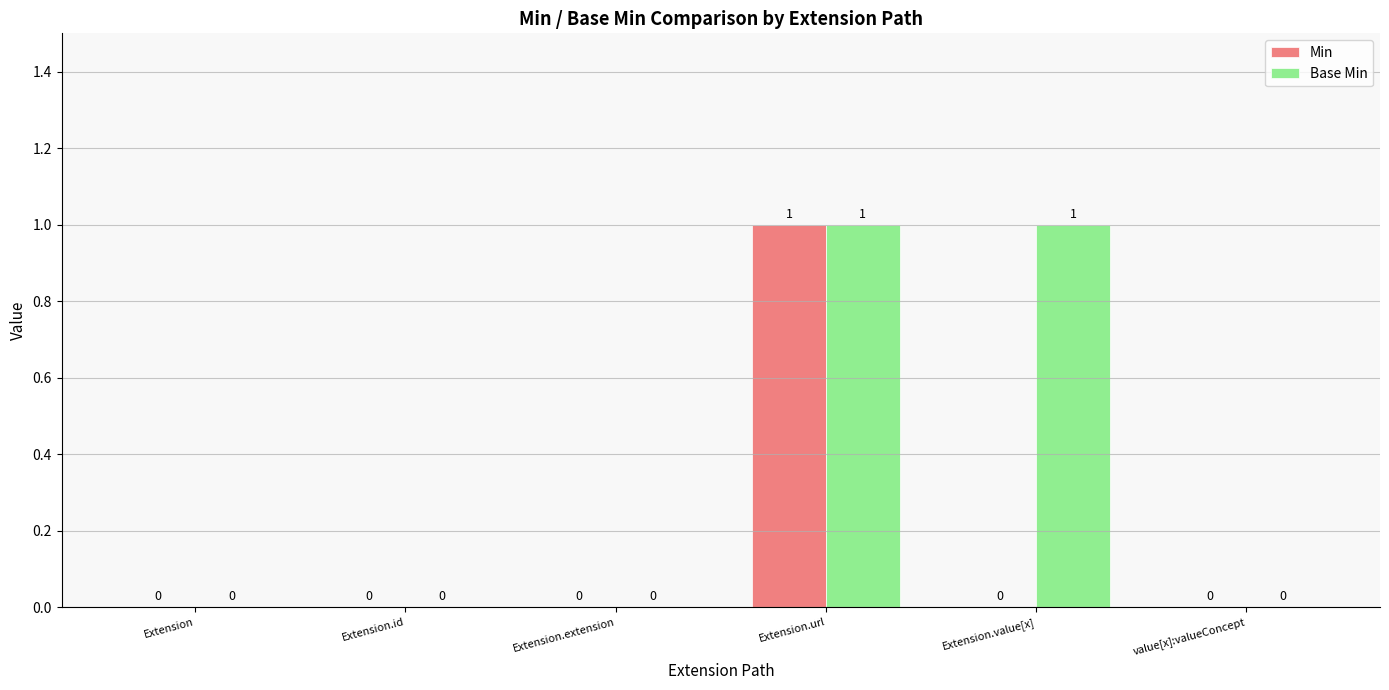

The Base Min series shows 0 at Extension. True or false?

True